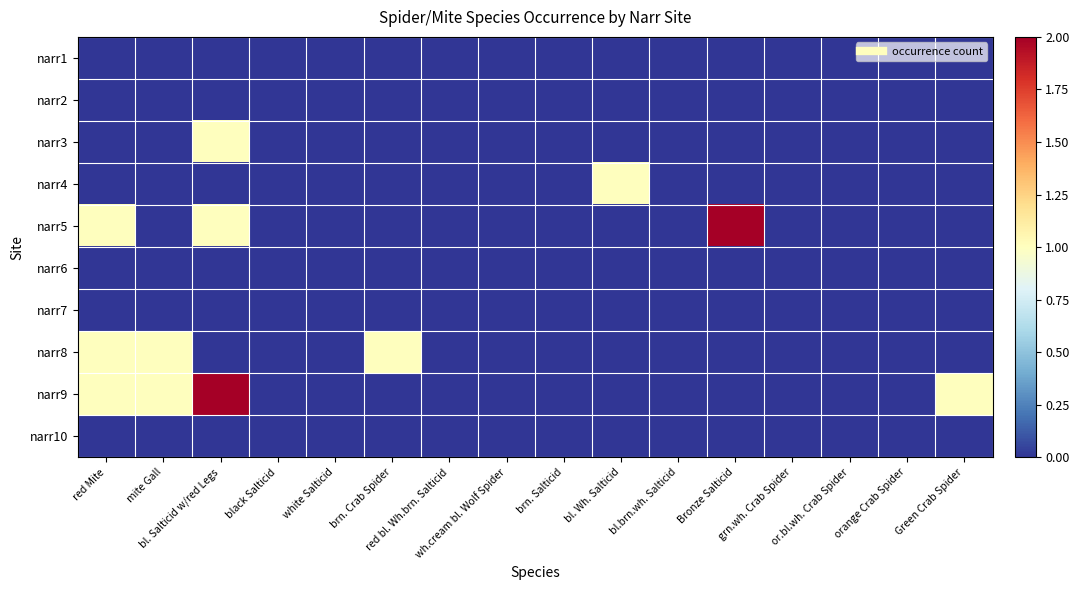

Rank the series by their maximum value, from lowest to highest.

narr1, narr2, narr6, narr7, narr10, narr3, narr4, narr8, narr5, narr9